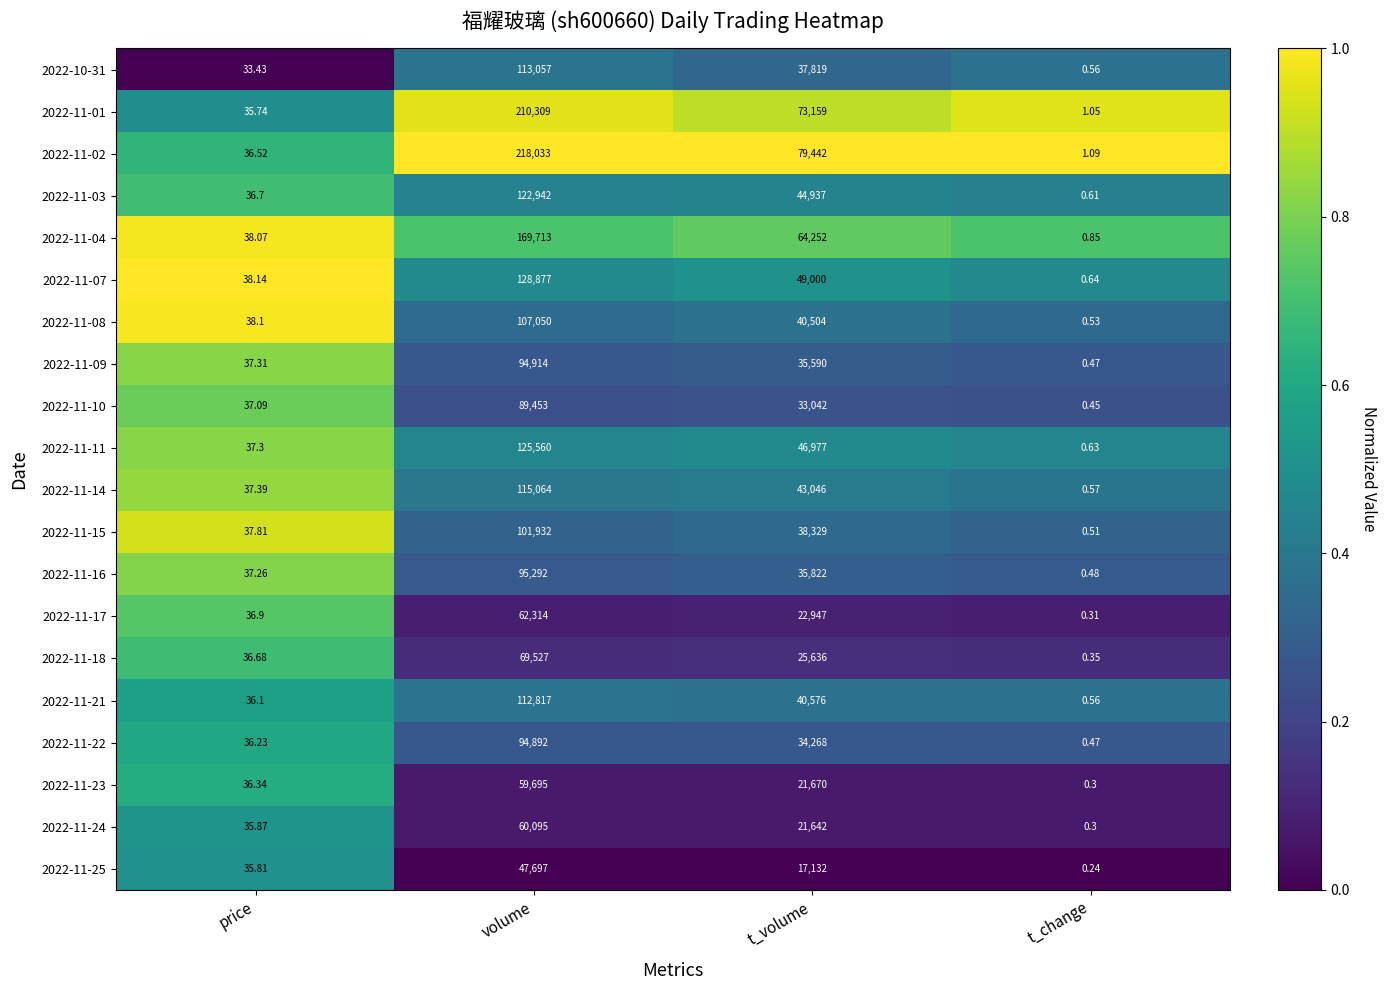

Rank the categories by 2022-11-22 value from lowest to highest.

t_change, price, t_volume, volume